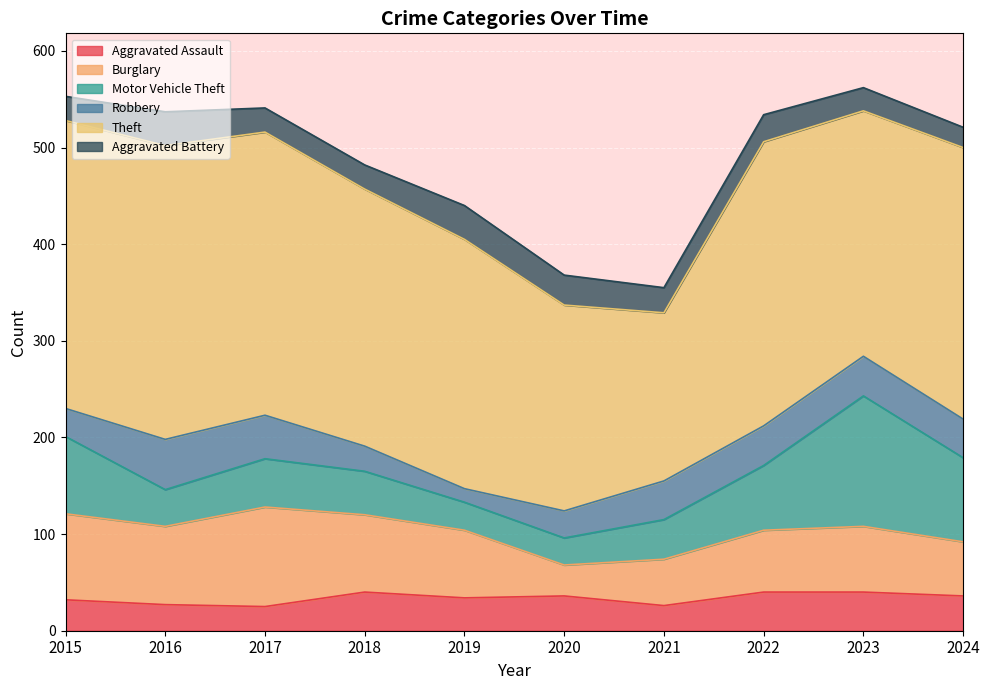

True or false: Motor Vehicle Theft and Burglary intersect in this chart.

True